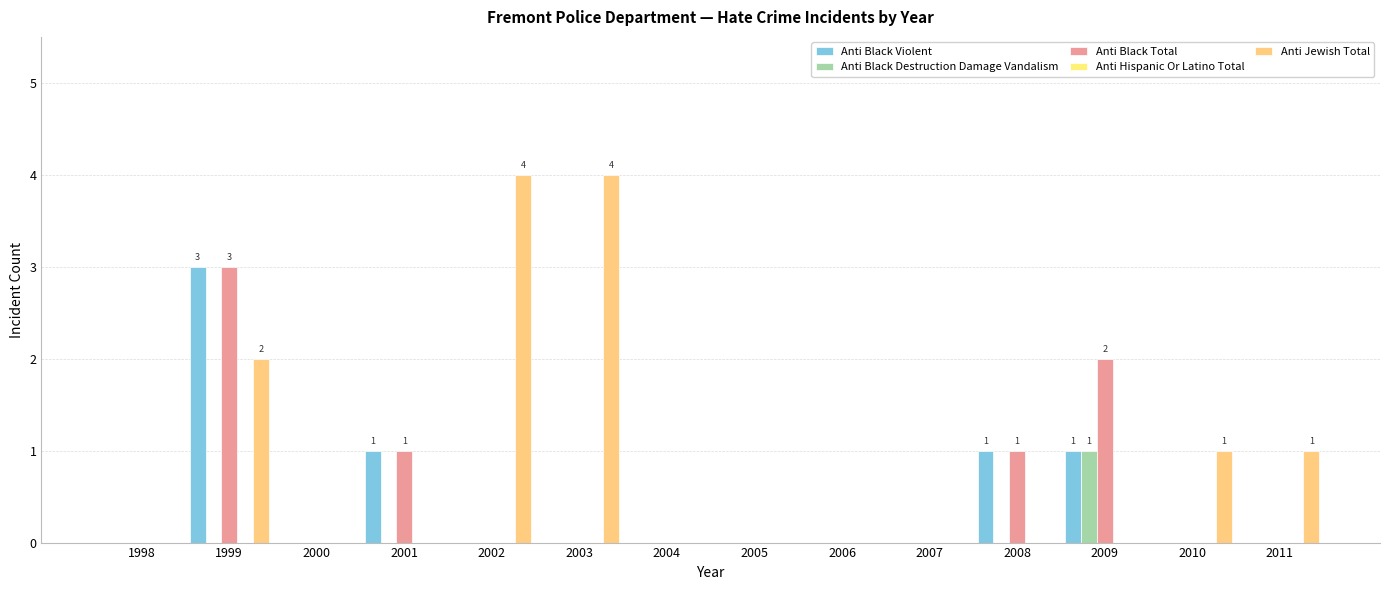

Reading left to right, extract all data points from this chart.

Anti Black Violent: 0	3	0	1	0	0	0	0	0	0	1	1	0	0
Anti Black Destruction Damage Vandalism: 0	0	0	0	0	0	0	0	0	0	0	1	0	0
Anti Black Total: 0	3	0	1	0	0	0	0	0	0	1	2	0	0
Anti Hispanic Or Latino Total: 0	0	0	0	0	0	0	0	0	0	0	0	0	0
Anti Jewish Total: 0	2	0	0	4	4	0	0	0	0	0	0	1	1